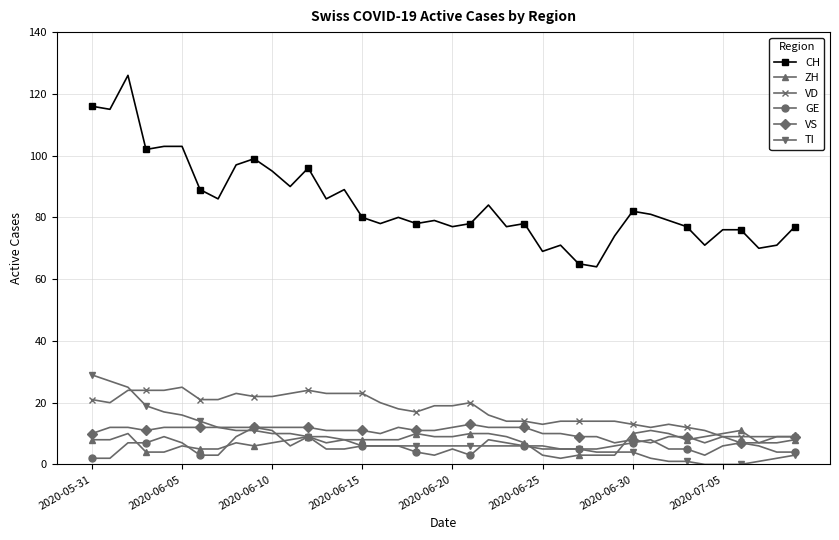

How many intersections are there between VD and TI?

1